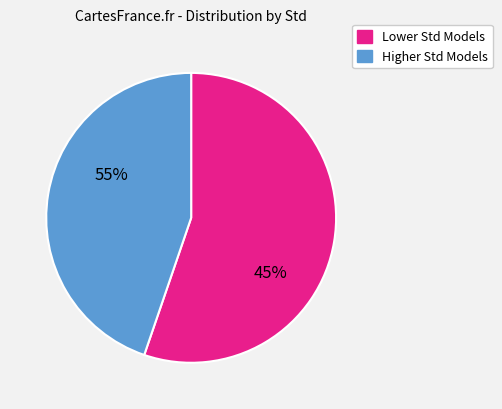

Does any single category account for the majority?

Yes